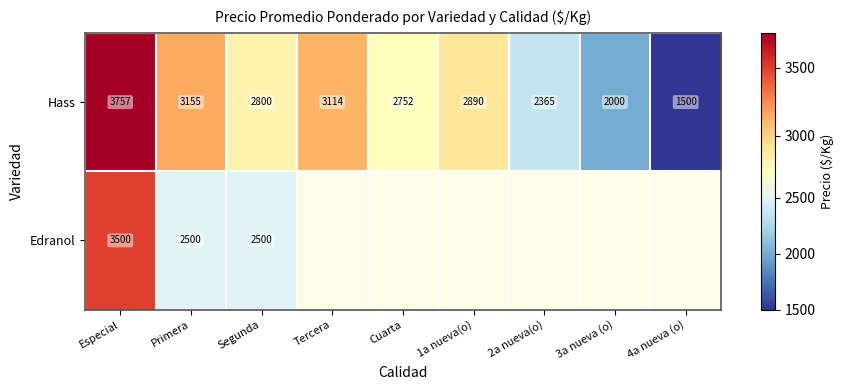

True or false: Hass has a value of 1566.2 at Cuarta.

False